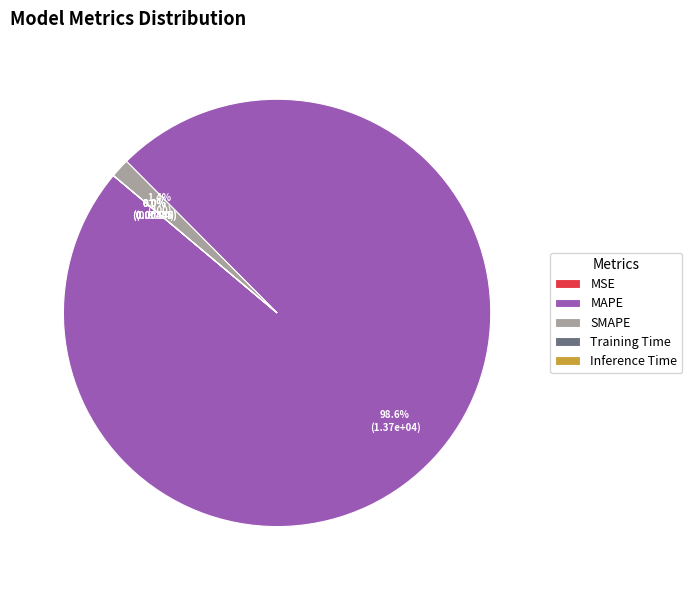

Which category has the biggest portion of the pie?

MAPE